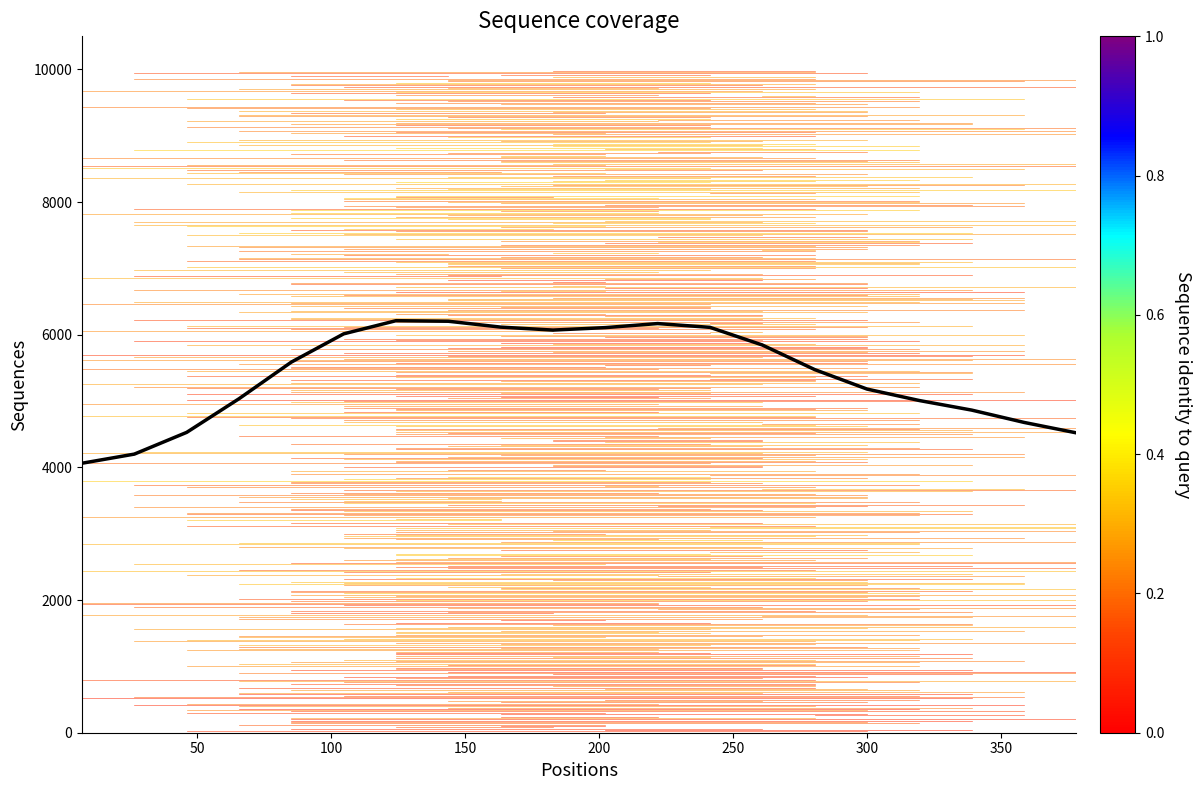

What is the maximum value shown in the chart?

6212.6